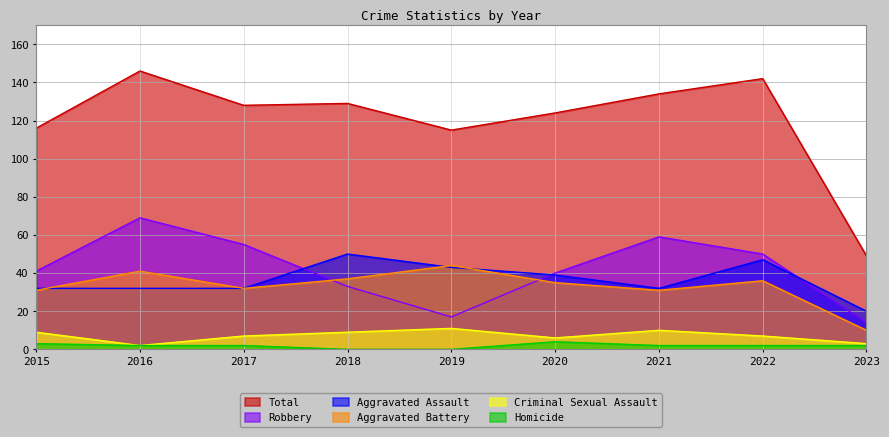

True or false: Homicide and Aggravated Assault cross at least once.

False